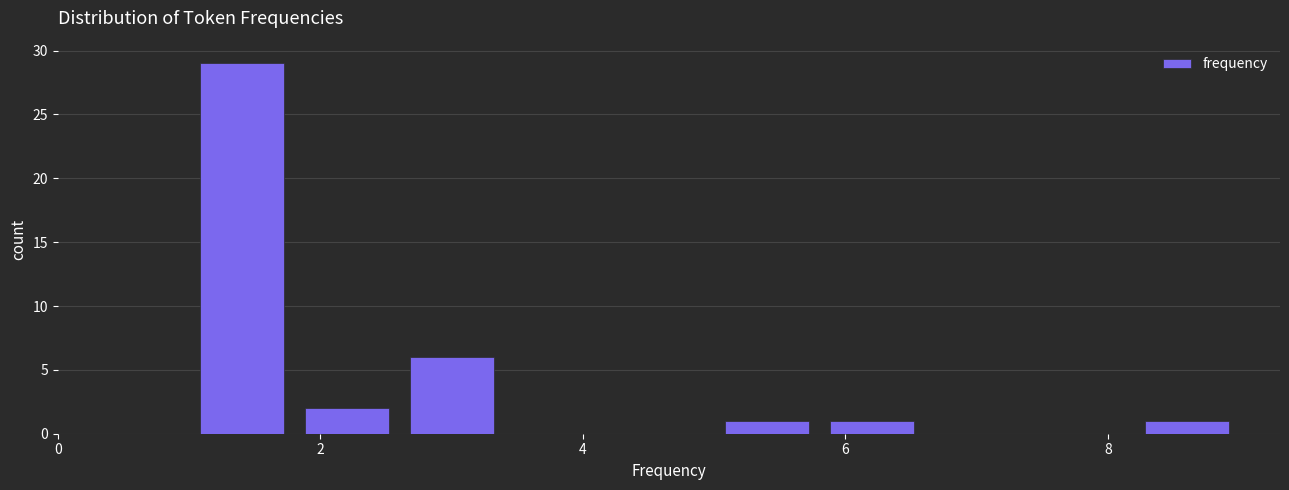

Reading left to right, transcribe this chart: for each bar, give the range it covers on the x-axis and its height. The values are not printed on the chart, so give them approximately, as read against the axis.

1.0 to 1.8: 29
1.8 to 2.6: 2
2.6 to 3.4: 6
3.4 to 4.2: 0
4.2 to 5.0: 0
5.0 to 5.8: 1
5.8 to 6.6: 1
6.6 to 7.4: 0
7.4 to 8.2: 0
8.2 to 9.0: 1